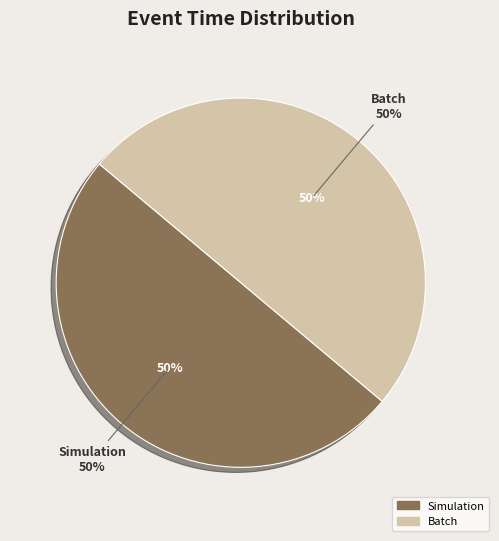

Does Landscape account for over 50% of the chart?

No